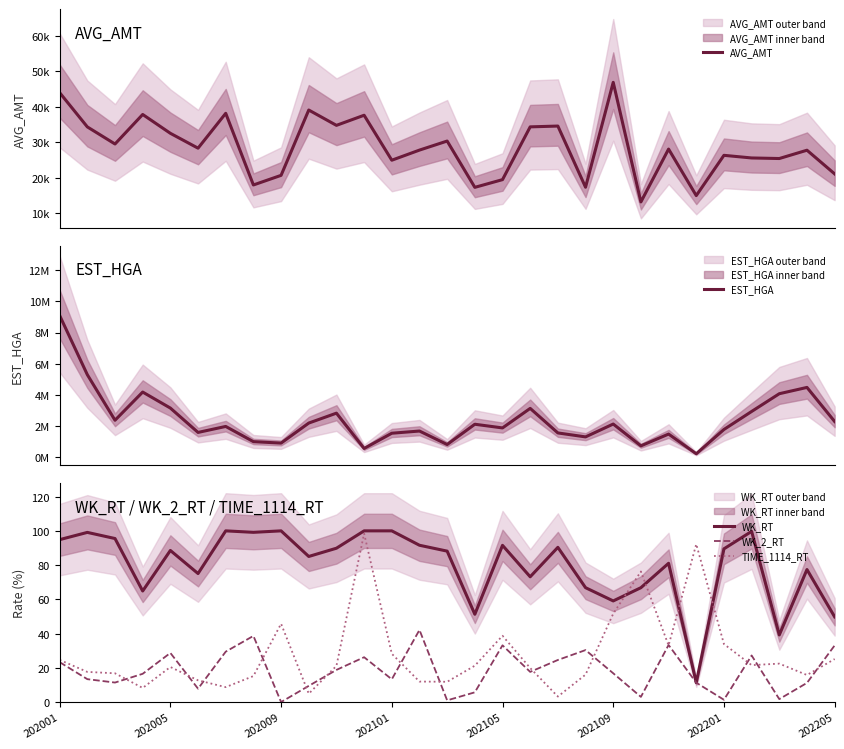

Which series changed the most between 22 and 25?

EST_HGA